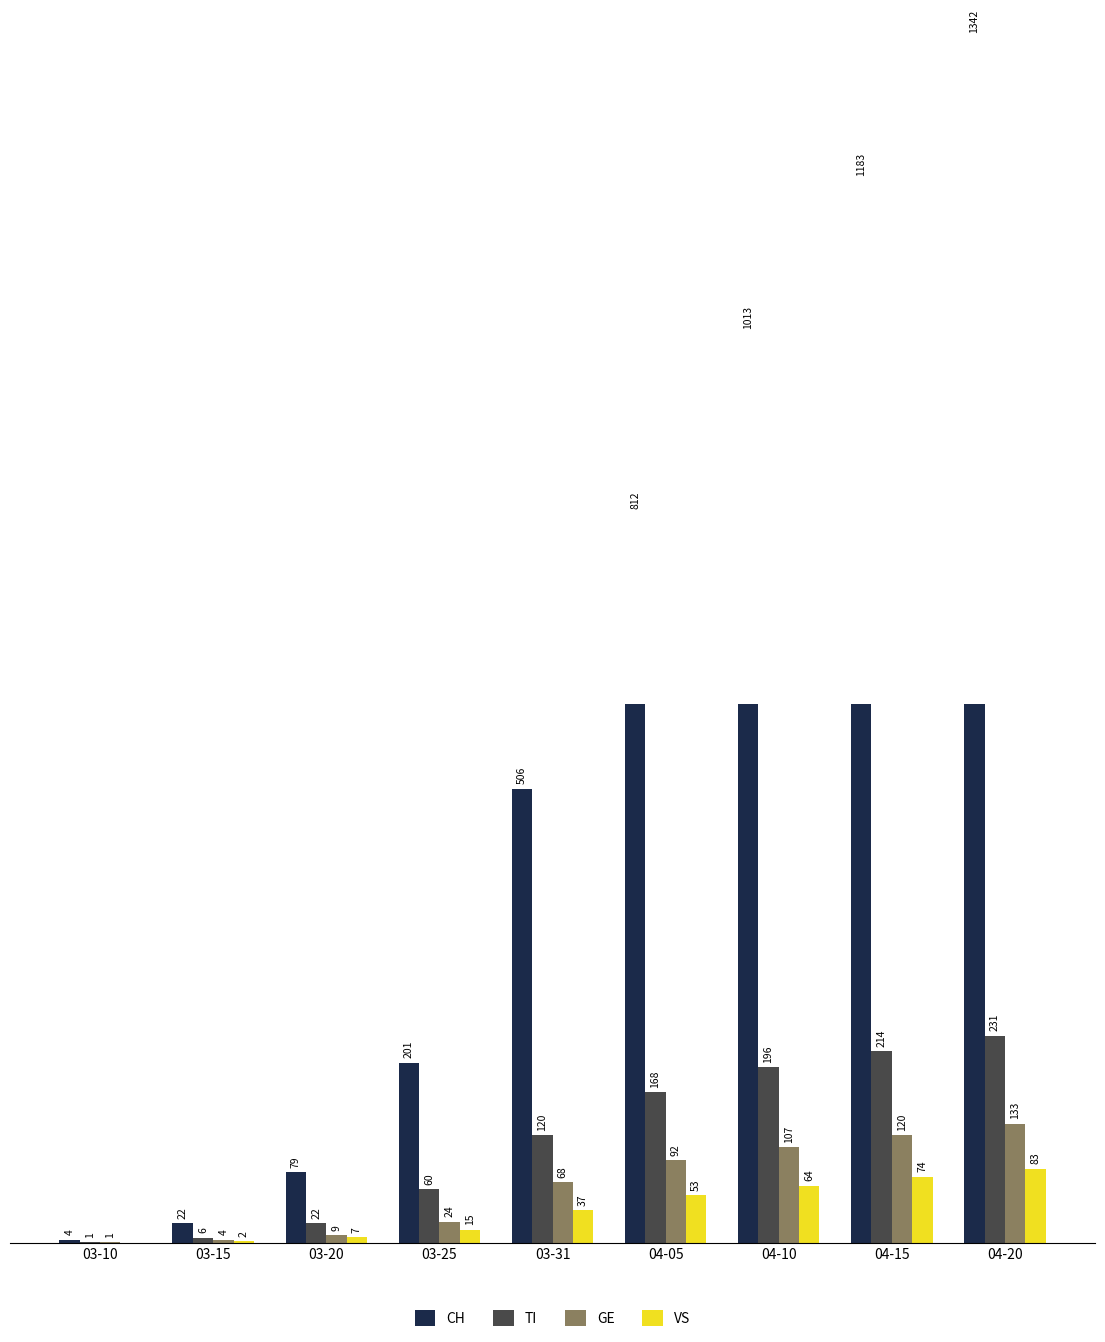

What is the minimum value for CH?

4